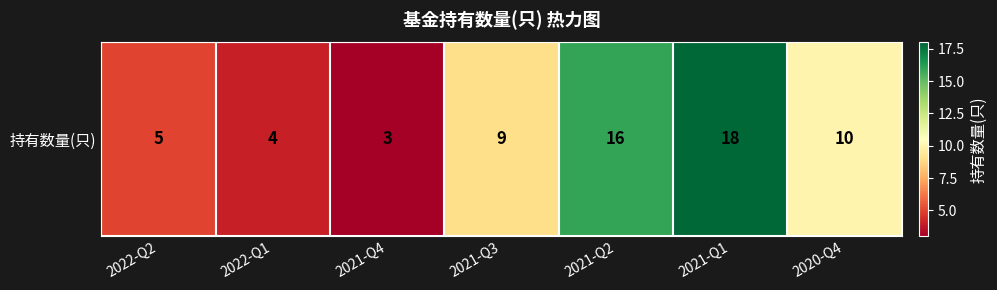

Reading left to right, transcribe all the data shown in this chart.

5	4	3	9	16	18	10